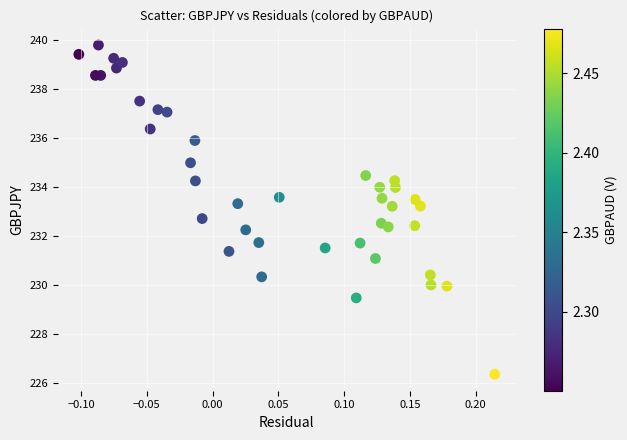

What is the range of X values (max minus min)?

0.3